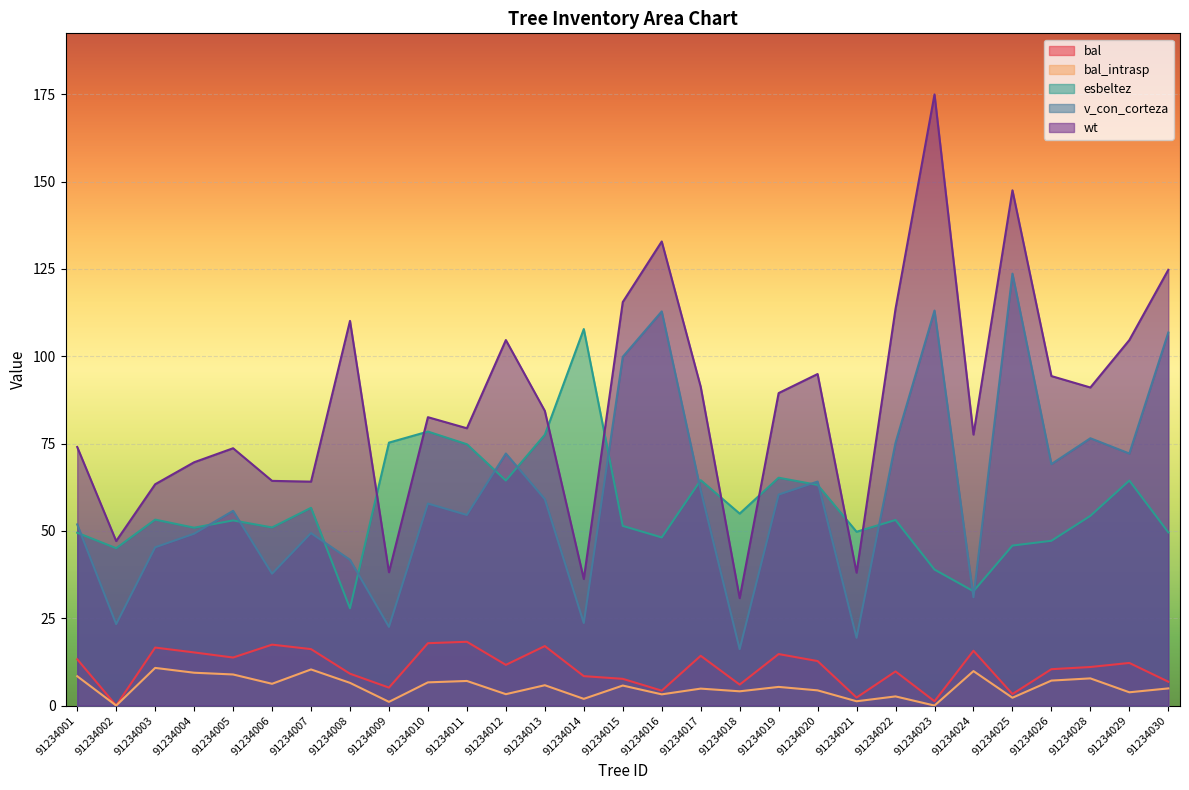

How many values in the bal series are below 11?

13